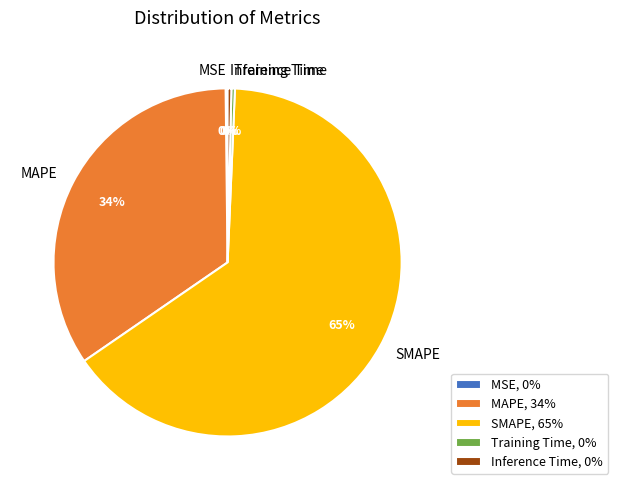

Between Inference Time and MAPE, which is larger?

MAPE